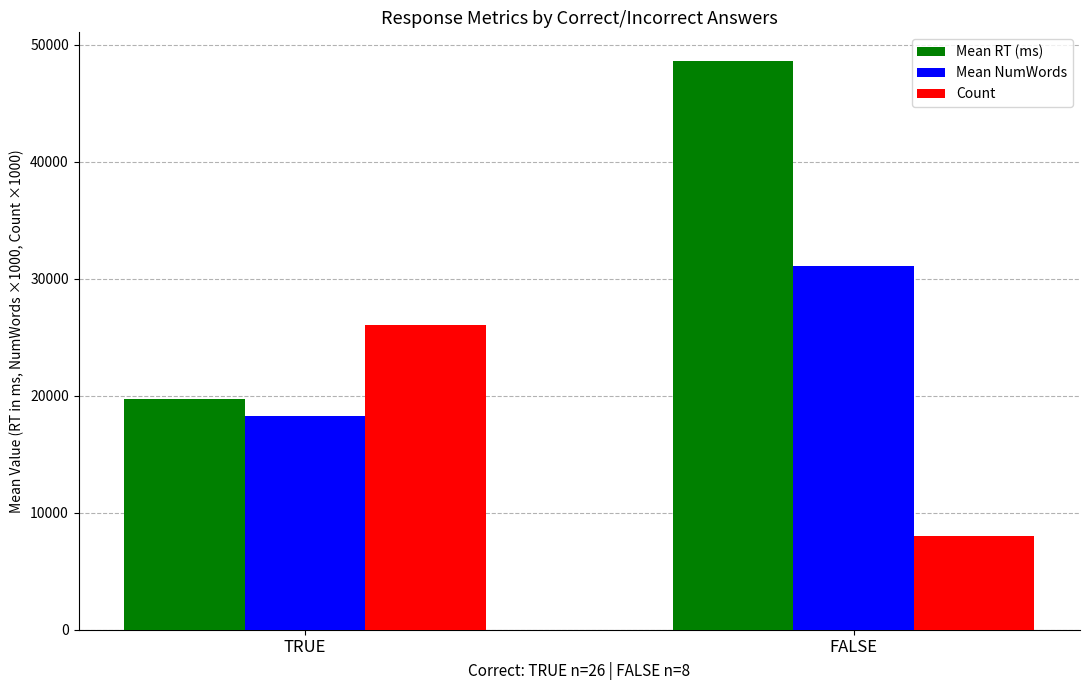

Between TRUE and FALSE, which series saw the biggest shift?

Mean RT (ms)